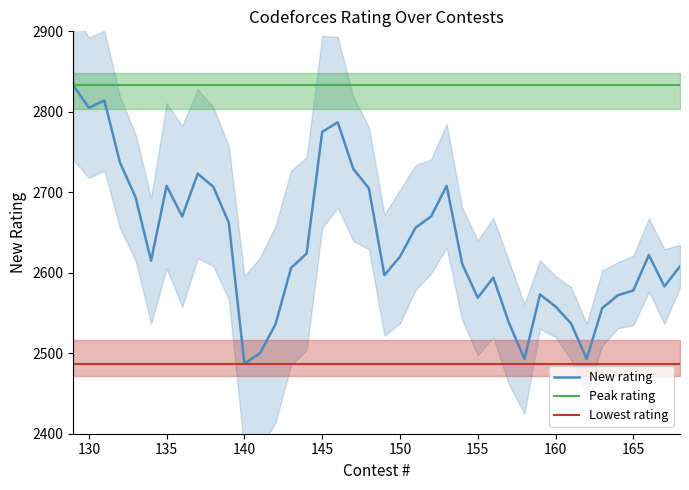

Rank the series by their maximum value, from lowest to highest.

Lowest rating, New rating, Peak rating